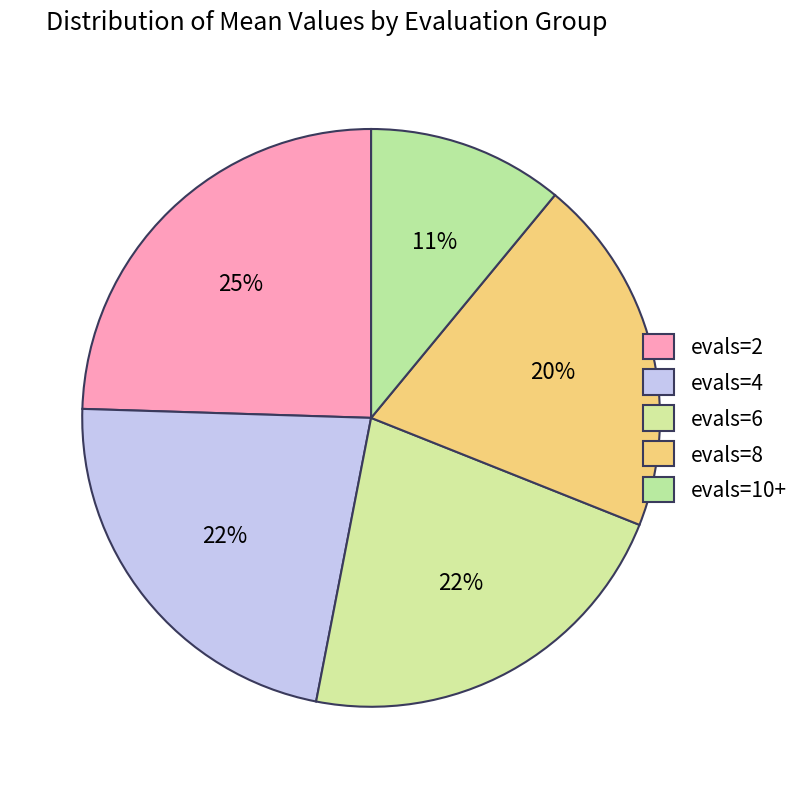

What percentage is the evals=8 slice, to the nearest percent?

20%